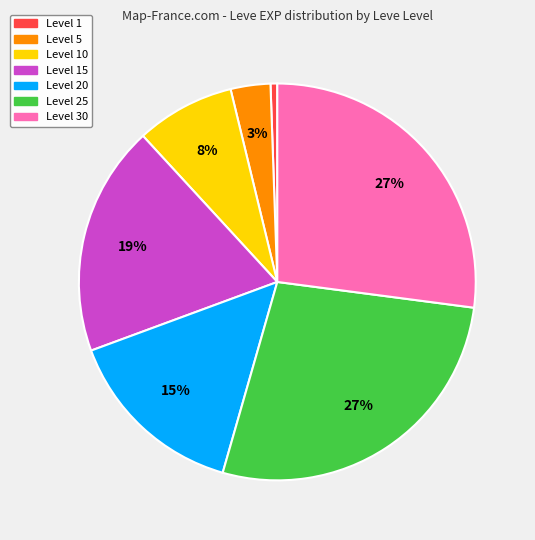

Is there any slice that represents more than half of the pie?

No